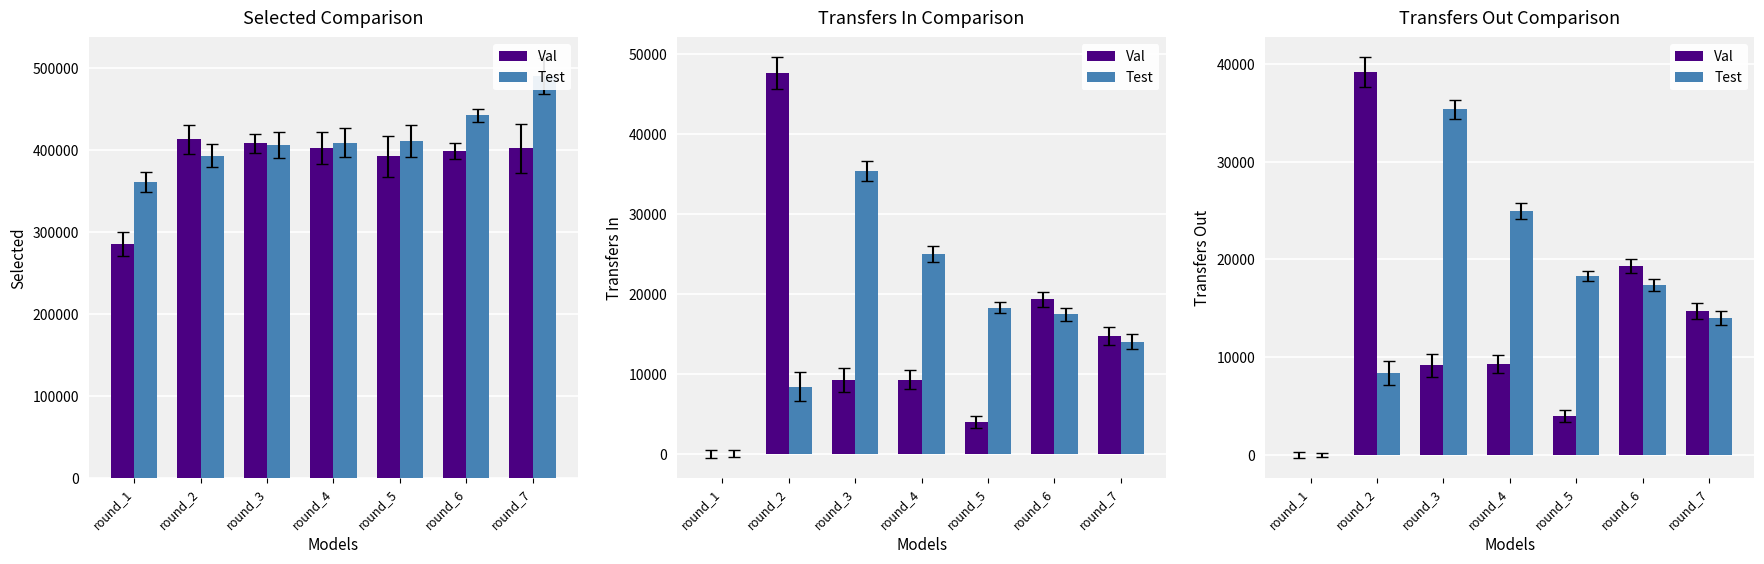

Is it true that Val equals 19300 at round_6?

True